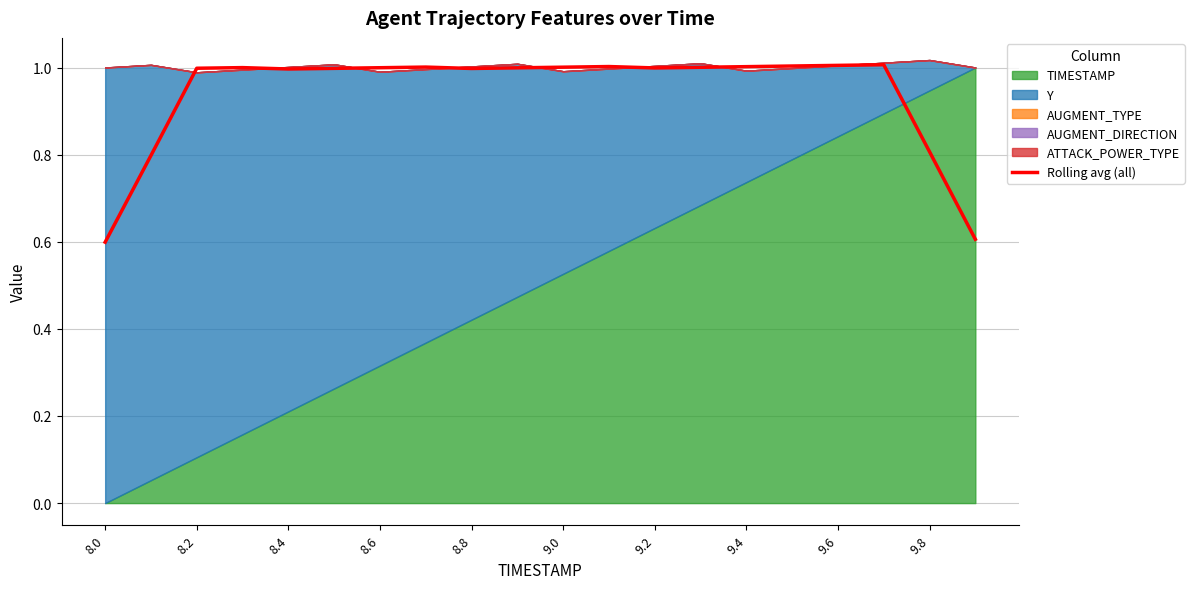

What position from the right is 15?

5